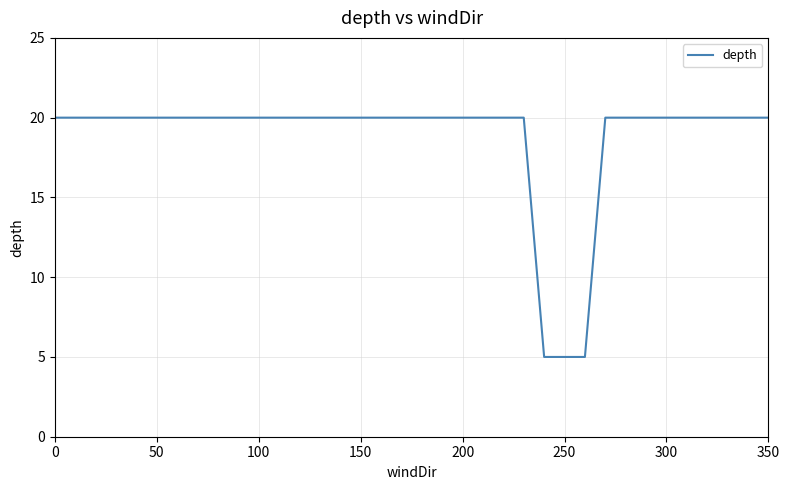

What is the average value?

19